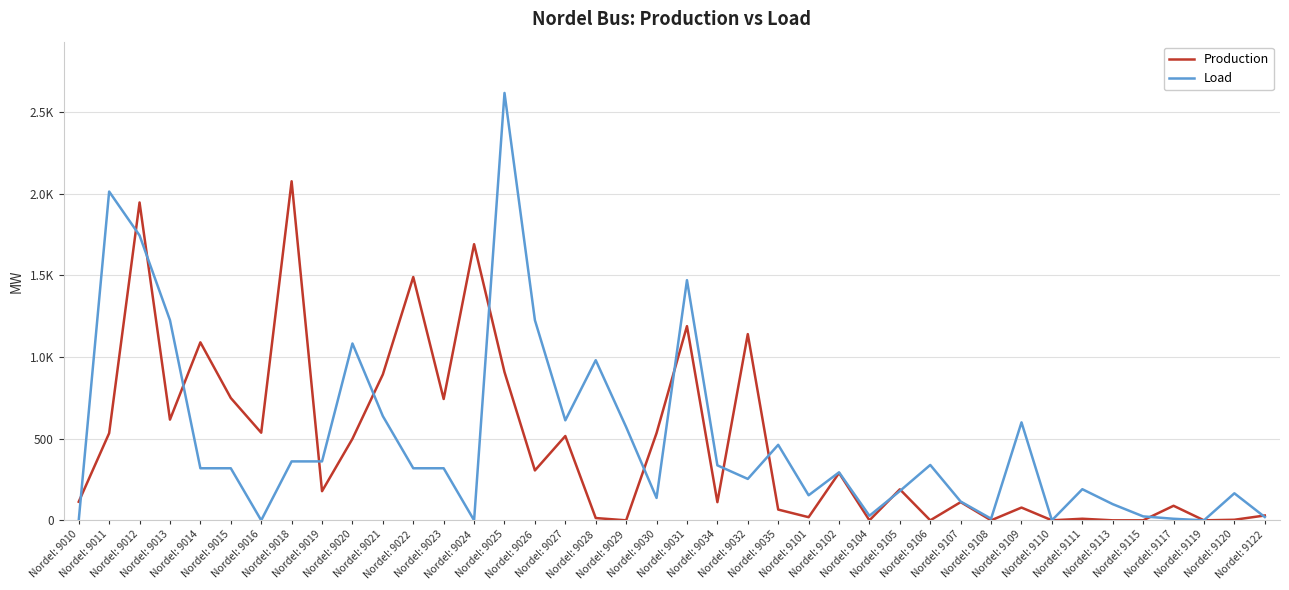

Reading left to right, transcribe all the data shown in this chart.

Production: 113.7	533.2	1945.2	616.4	1089.2	748.6	536.2	2075.0	178.3	498.8	892.8	1488.8	742.5	1689.8	907.3	305.4	516.0	14.0	0.0	533.9	1188.3	111.1	1139.6	65.8	19.2	289.9	0.0	189.8	0.0	111.5	0.0	78.1	0.0	9.7	0.0	0.0	89.0	0.0	3.4	29.5
Load: 0.0	2012.1	1743.6	1224.9	318.6	318.6	0.0	360.6	360.6	1082.3	637.6	318.6	318.6	0.0	2615.4	1224.9	612.0	979.9	570.6	137.1	1469.9	336.5	253.4	462.0	153.3	293.8	27.8	179.4	338.8	114.9	10.1	599.6	0.0	190.5	98.9	24.2	9.5	0.0	165.4	20.2